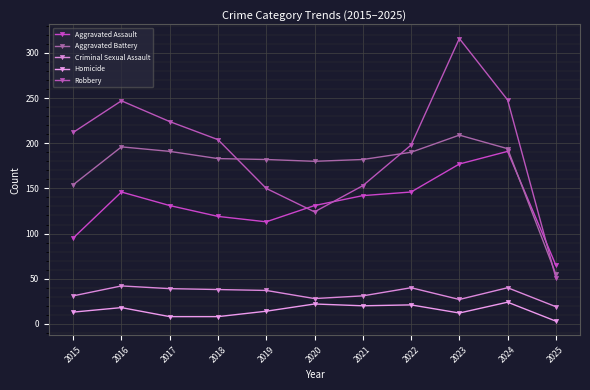

What is the difference between the Robbery values at 2017 and 2021?

71